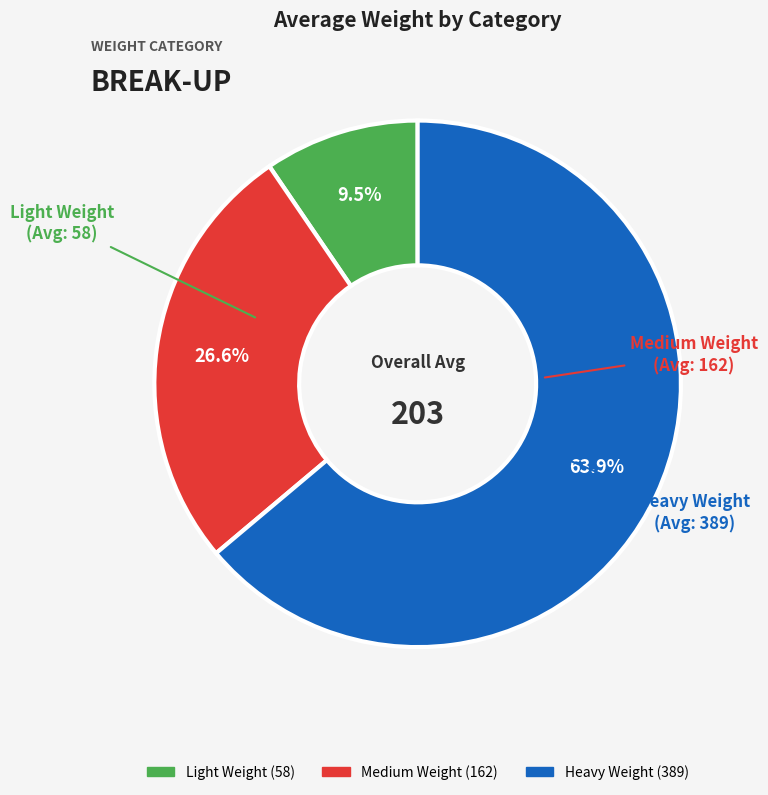

What is the total percentage of Medium Weight and Heavy Weight?

90.5%